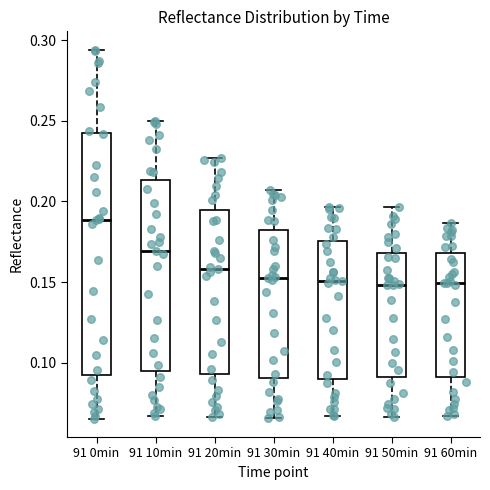

Reading left to right, transcribe this box plot: for each box, give where its median line is, the range the box spans, and where its two whiskers end, as read against the y-axis. The values are not printed on the chart, so give them approximately, as read against the axis.

91 0min: median 0.190, box 0.095 to 0.245, whiskers 0.065 to 0.295
91 10min: median 0.170, box 0.095 to 0.215, whiskers 0.065 to 0.250
91 20min: median 0.160, box 0.095 to 0.195, whiskers 0.065 to 0.225
91 30min: median 0.150, box 0.090 to 0.180, whiskers 0.065 to 0.205
91 40min: median 0.150, box 0.090 to 0.175, whiskers 0.065 to 0.195
91 50min: median 0.150, box 0.090 to 0.170, whiskers 0.065 to 0.195
91 60min: median 0.150, box 0.090 to 0.170, whiskers 0.065 to 0.185